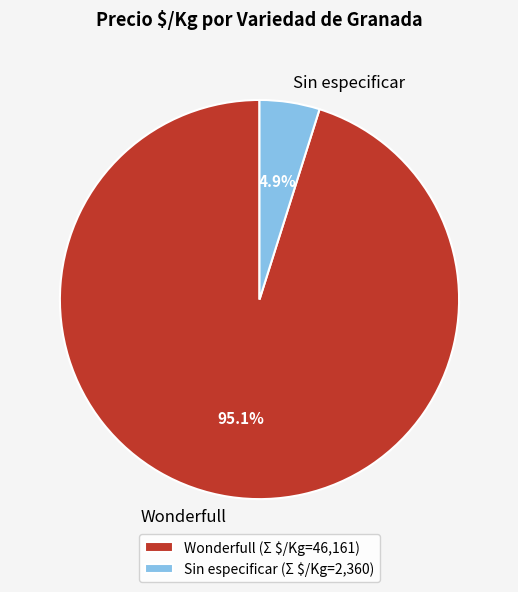

Between Wonderfull and Sin especificar, which is larger?

Wonderfull